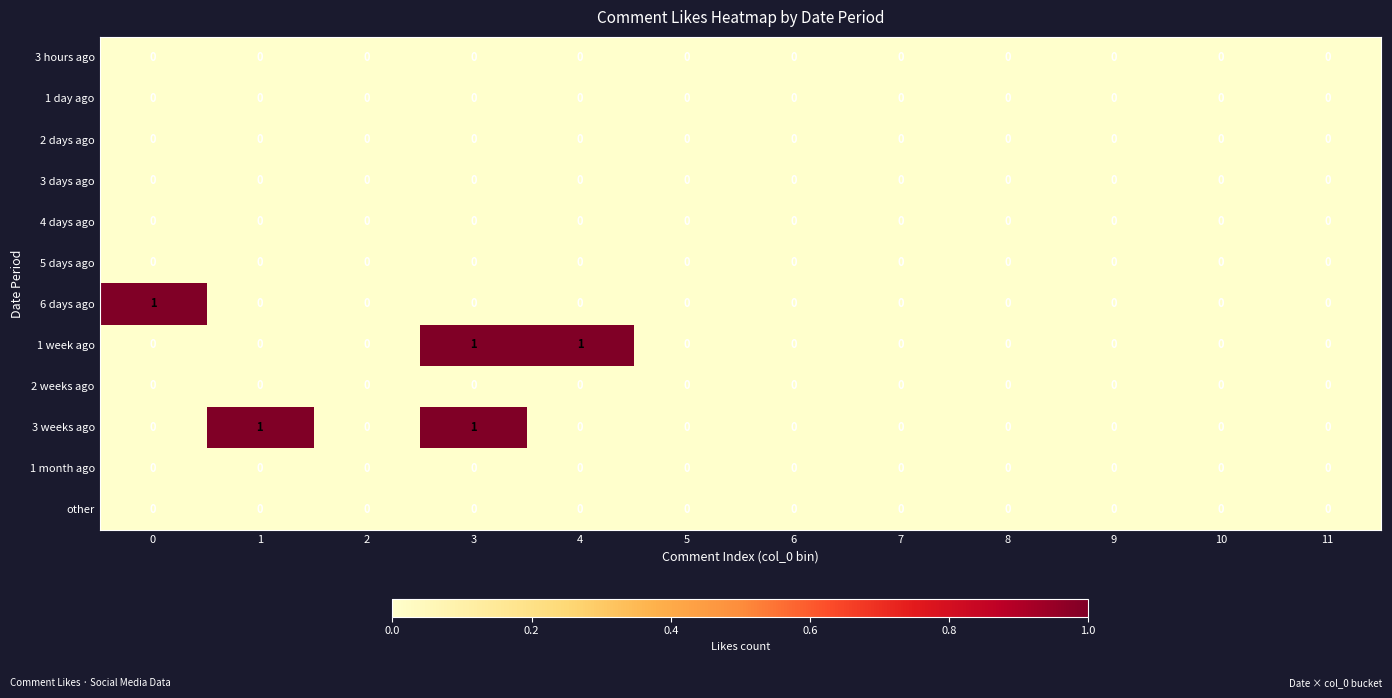

Is it true that 3 hours ago equals 0 at 1?

True